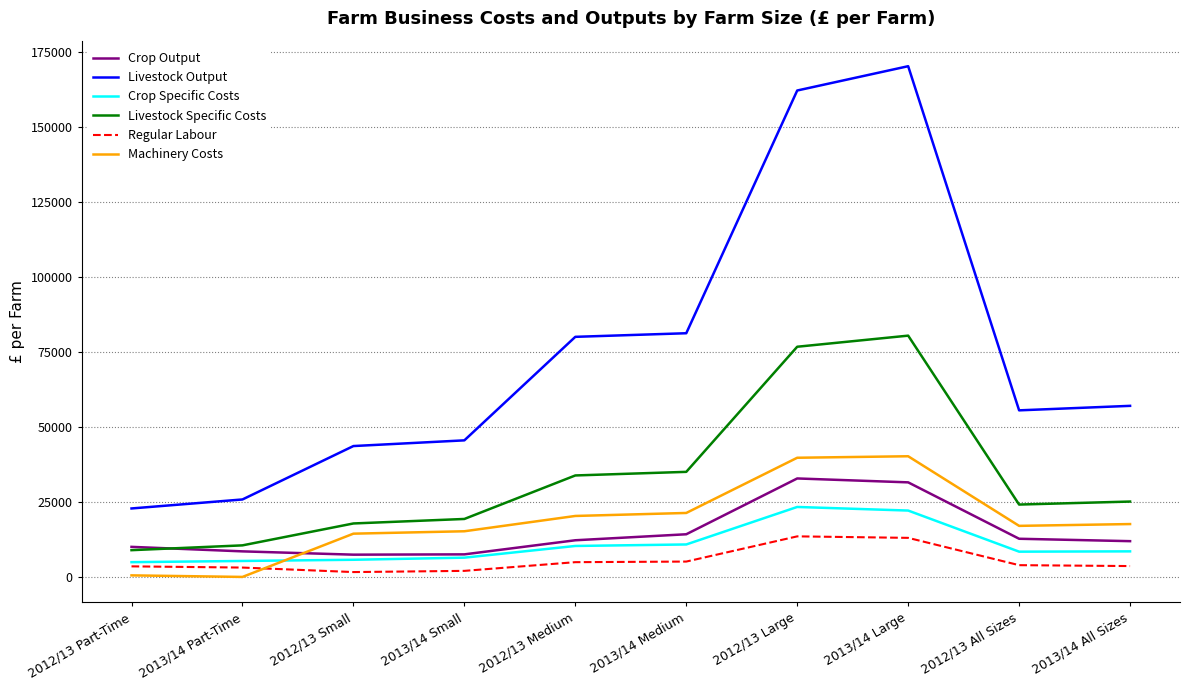

Which series has the largest range (max minus min)?

Livestock Output